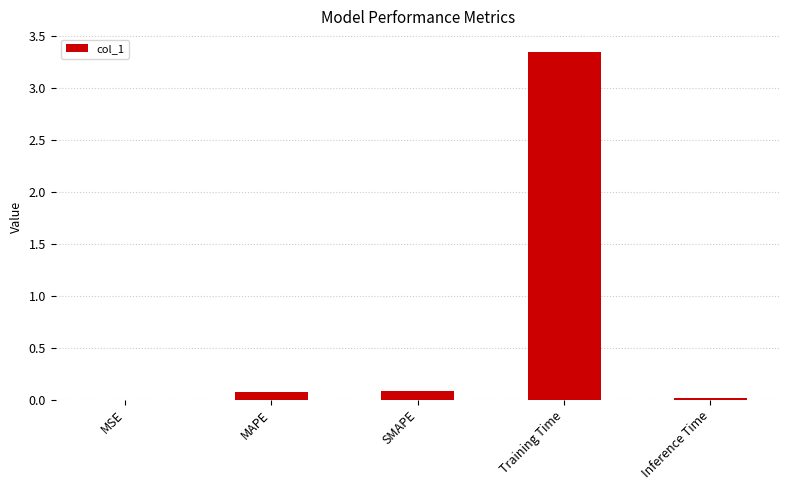

At which category does the chart reach its peak across all series?

Training Time